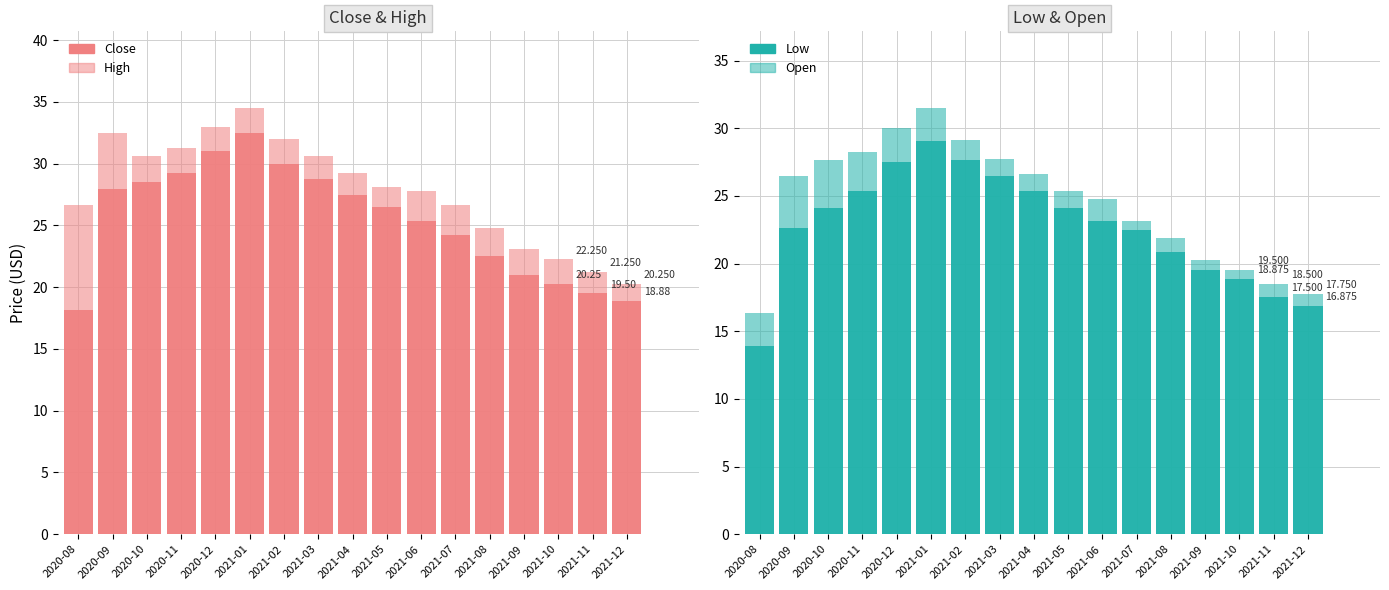

What position from the left is 2021-02?

7